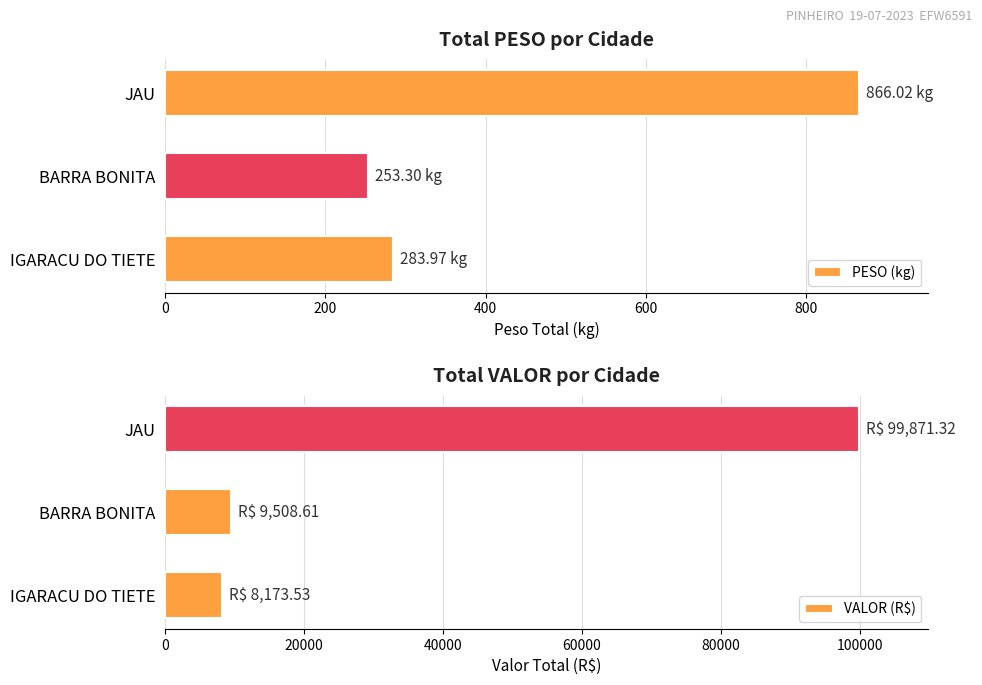

At how many categories does at least one series exceed 10795?

1